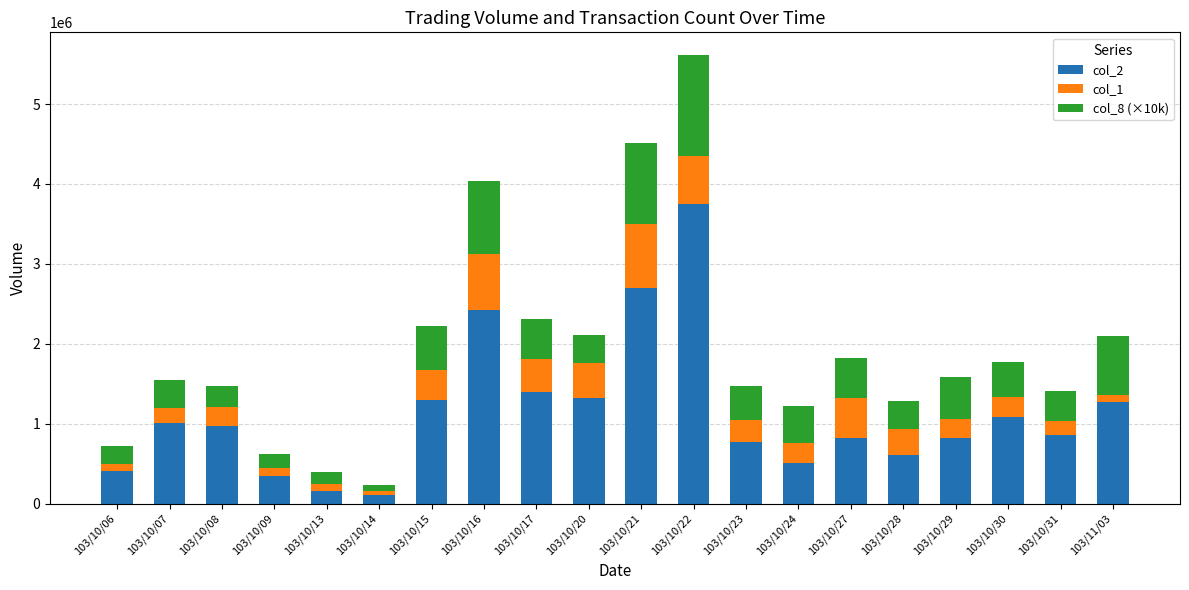

Does the chart contain any negative values?

No